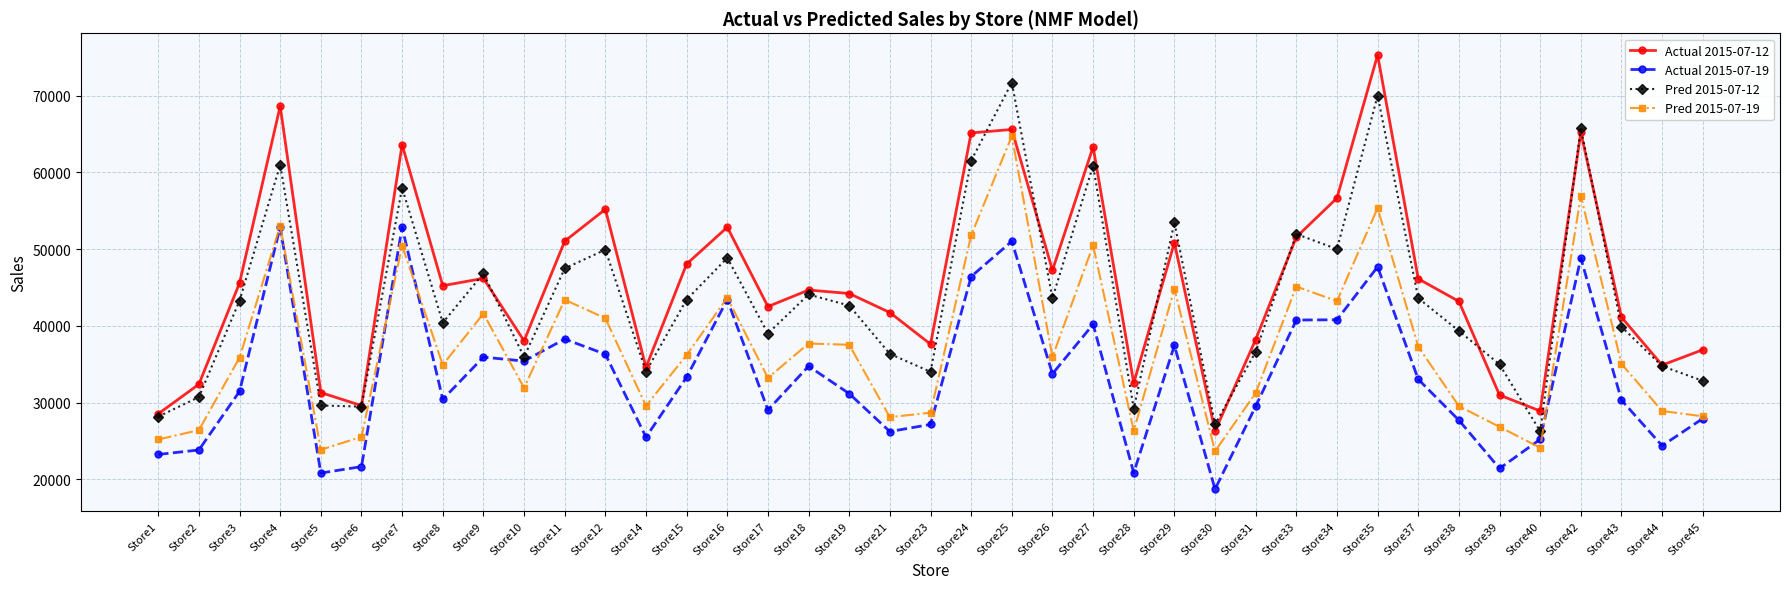

What is the maximum value shown in the chart?

75304.0